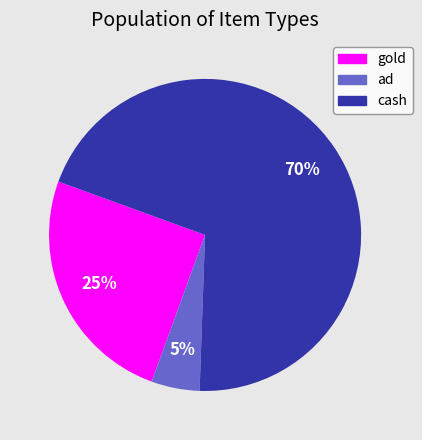

Rank the categories by value from lowest to highest.

ad, gold, cash